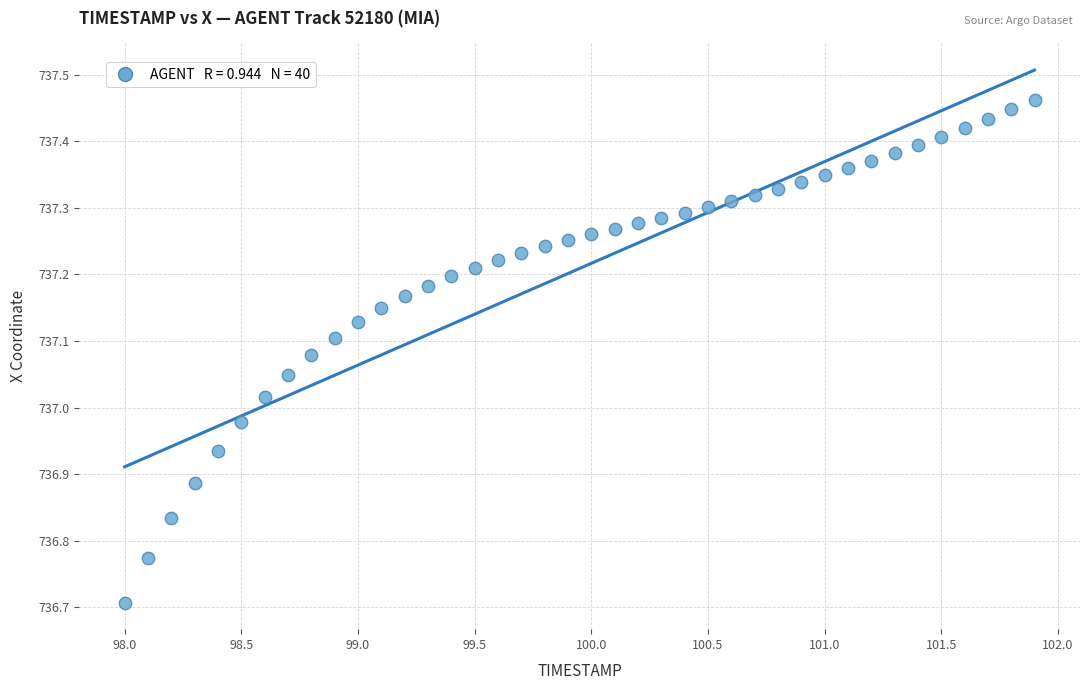

What is the range of Y values (max minus min)?

0.8